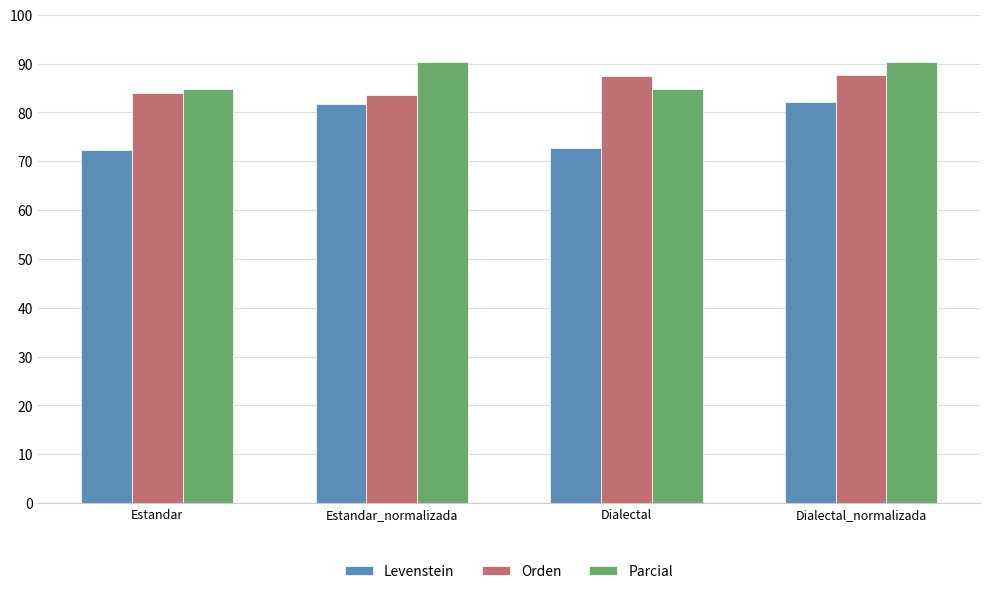

What position from the left is Dialectal_normalizada?

4